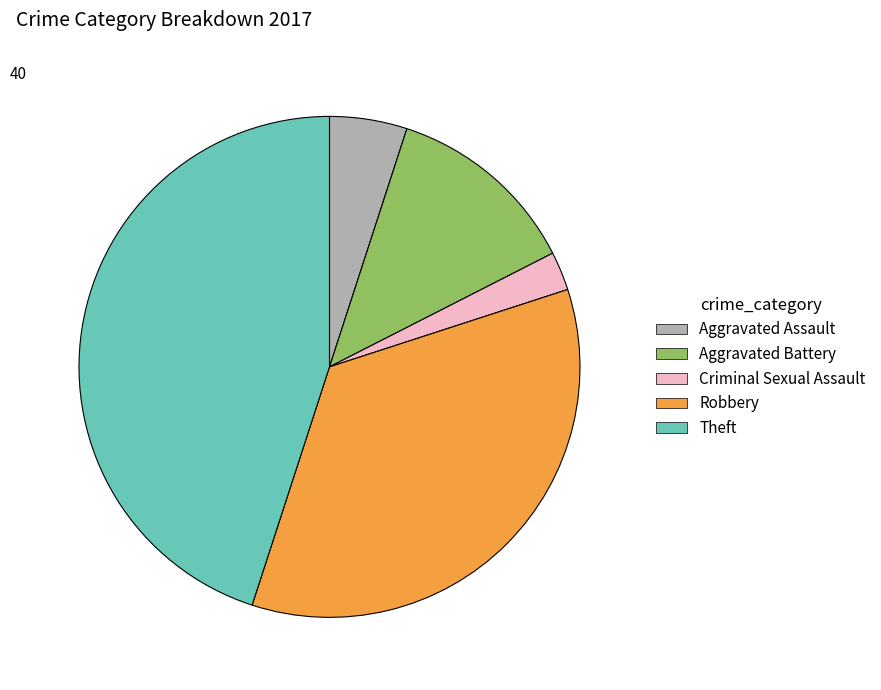

Does any single category account for the majority?

No